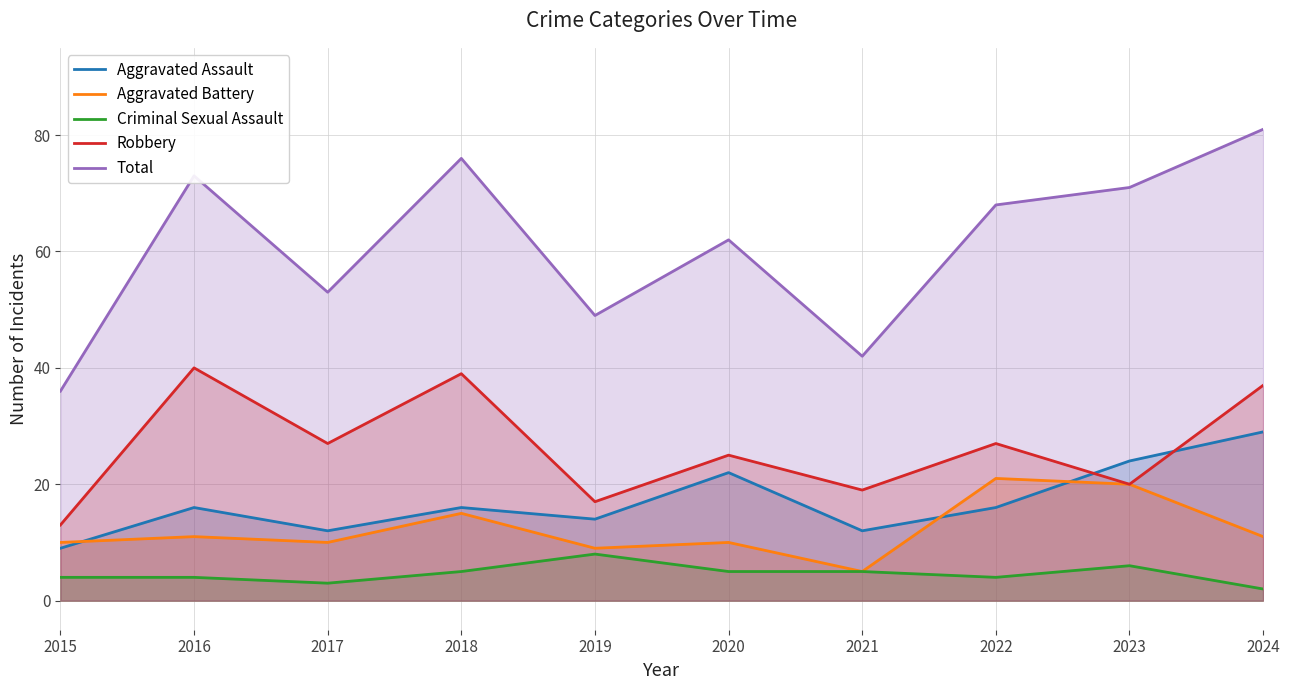

Between 2016 and 2015, which is larger?

2016